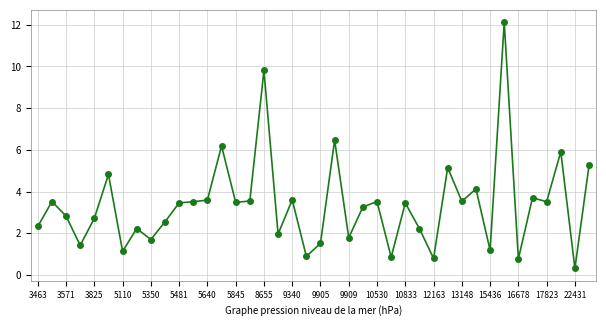

What is the sum of all values?

134.7